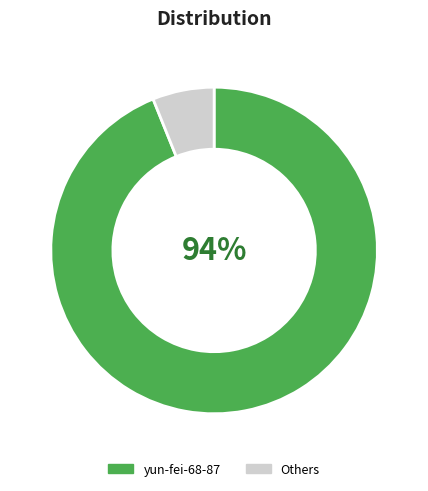

Is there any slice that represents more than half of the pie?

Yes